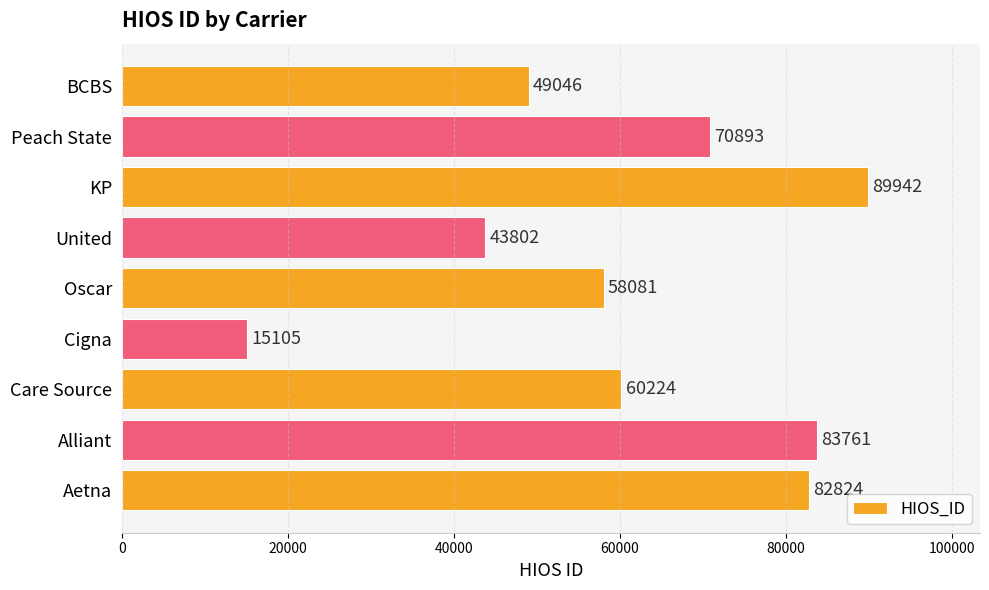

Which label corresponds to the largest value in the chart?

KP